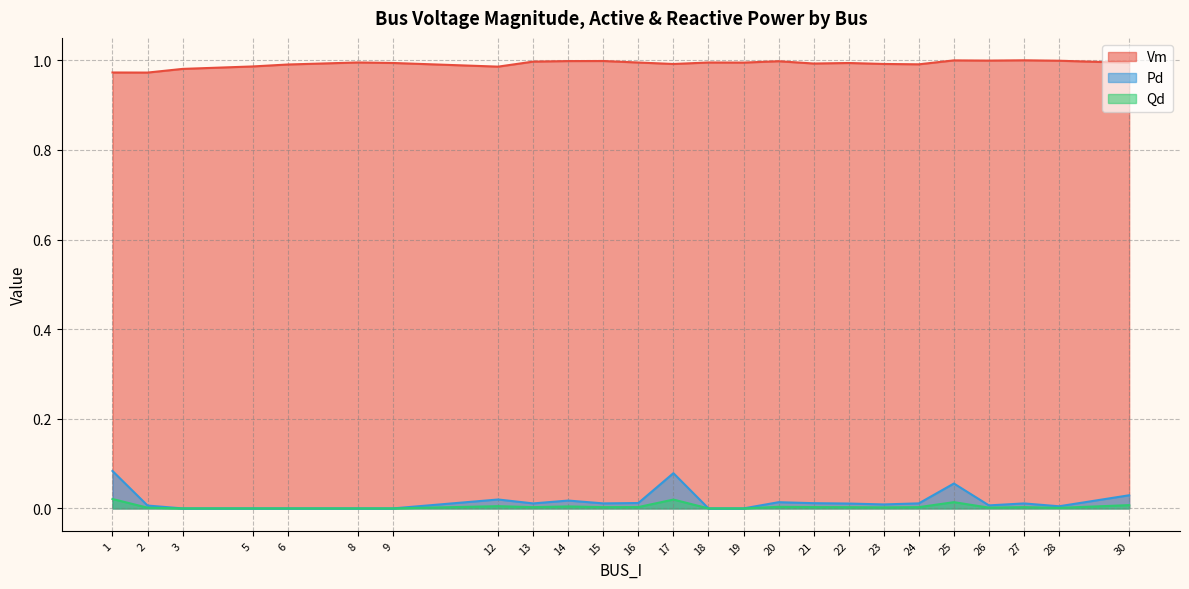

Is the value of Qd at 15 greater than the value of Vm at 8?

No